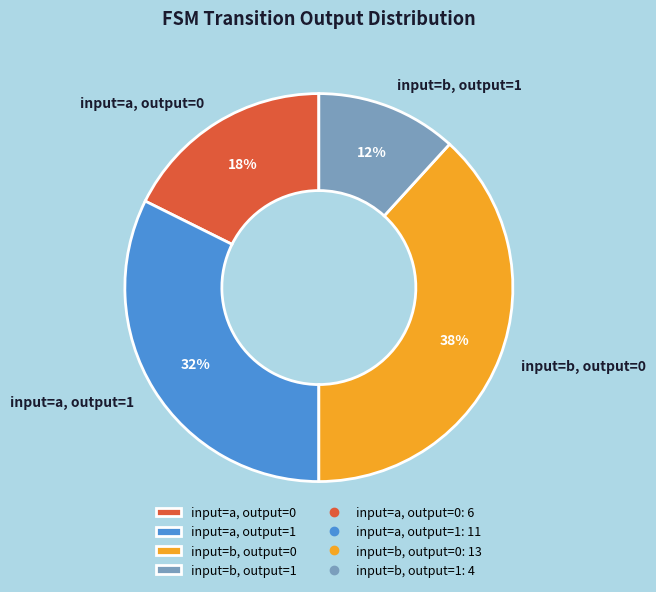

Does input=a, output=0 account for over 50% of the chart?

No